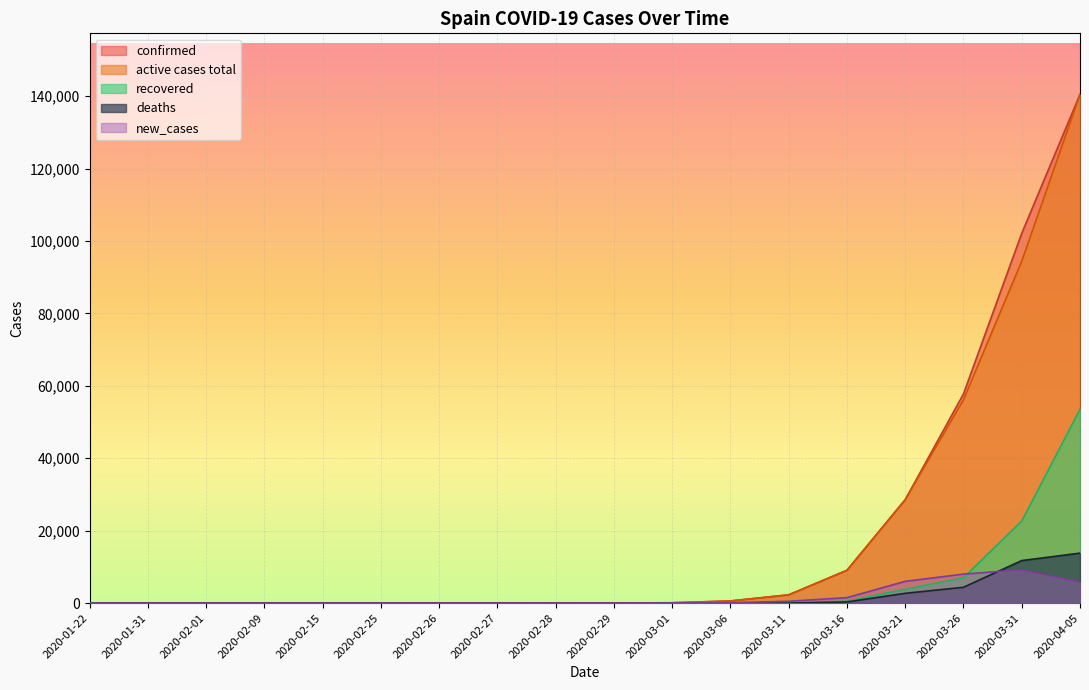

True or false: active cases total and confirmed intersect in this chart.

False